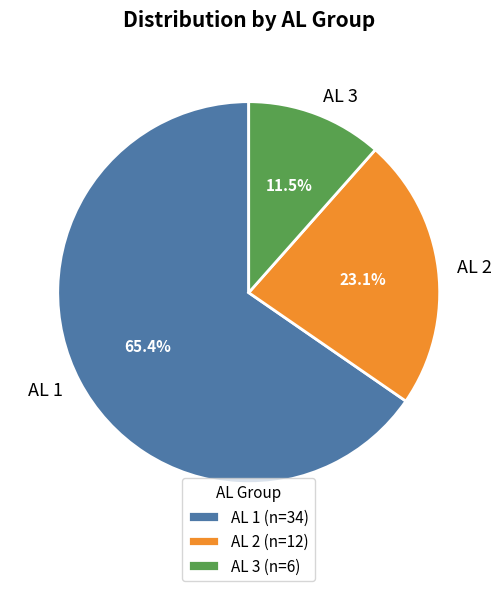

Between AL 3 and AL 2, which is larger?

AL 2